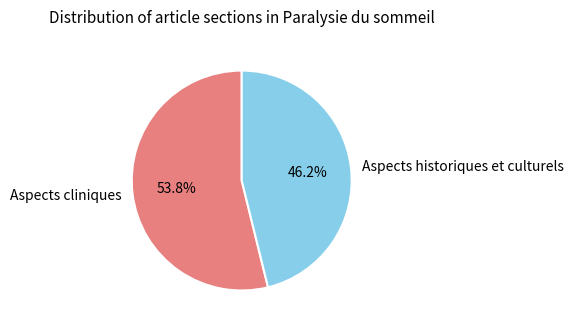

Rank the categories by value from highest to lowest.

Aspects cliniques, Aspects historiques et culturels